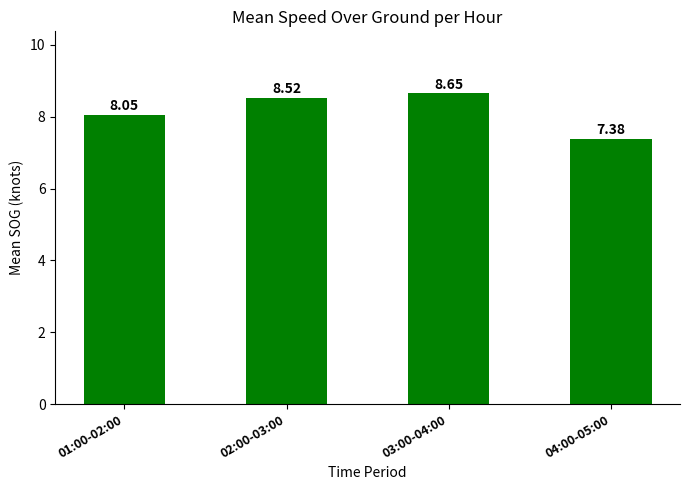

Which label corresponds to the largest value in the chart?

03:00-04:00